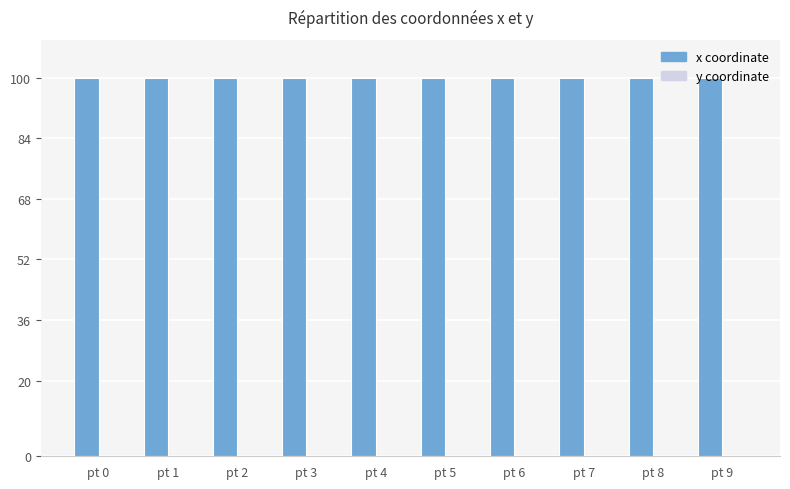

What is the total value across all series at pt 9?

100.0